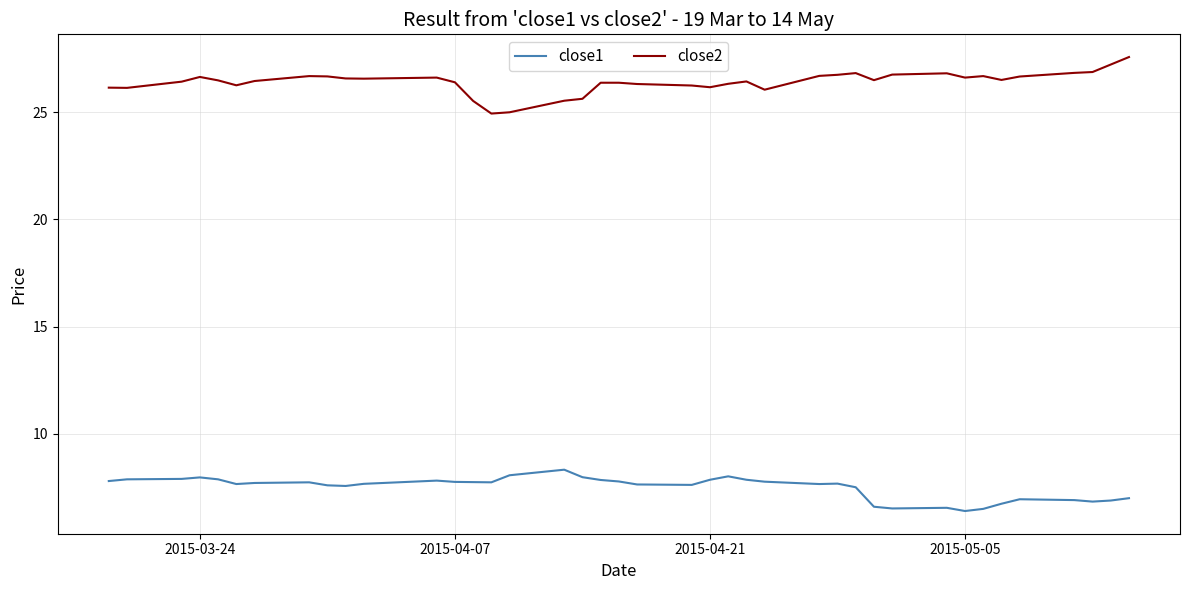

What is the average value of the close2 series?

26.4